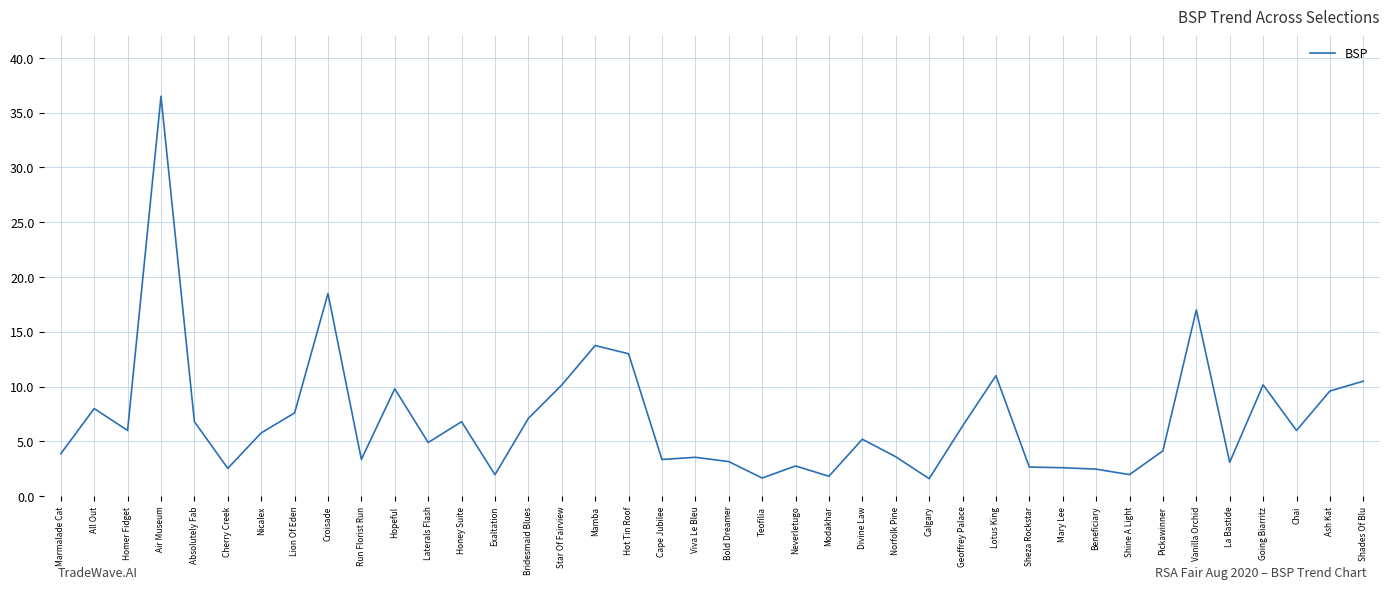

How many lines are shown in the chart?

1